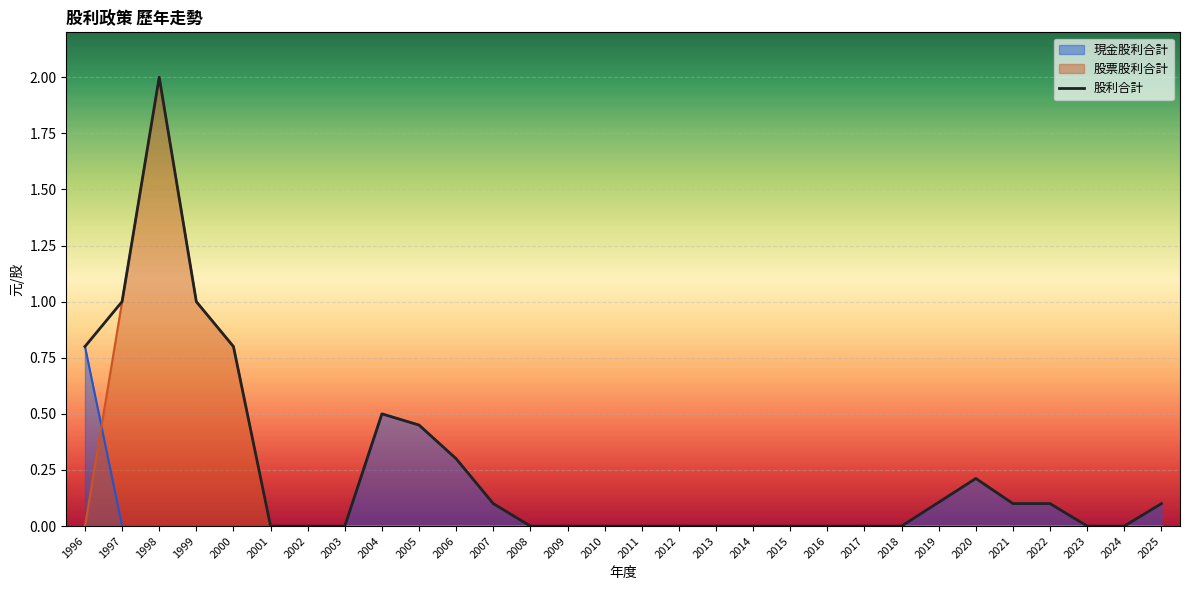

True or false: there are more than 0 points higher than both neighbors.

True